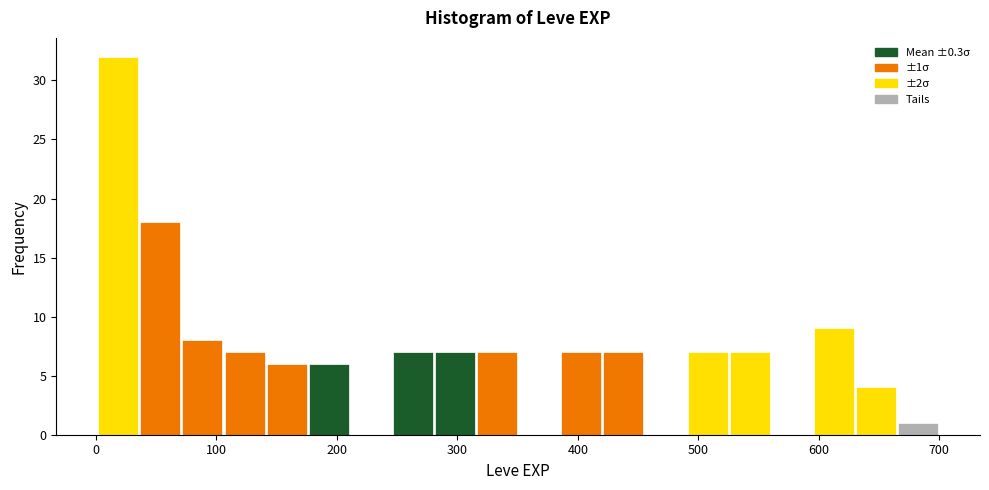

Read against the x-axis, roughly where is the centre of the tallest bar?

20